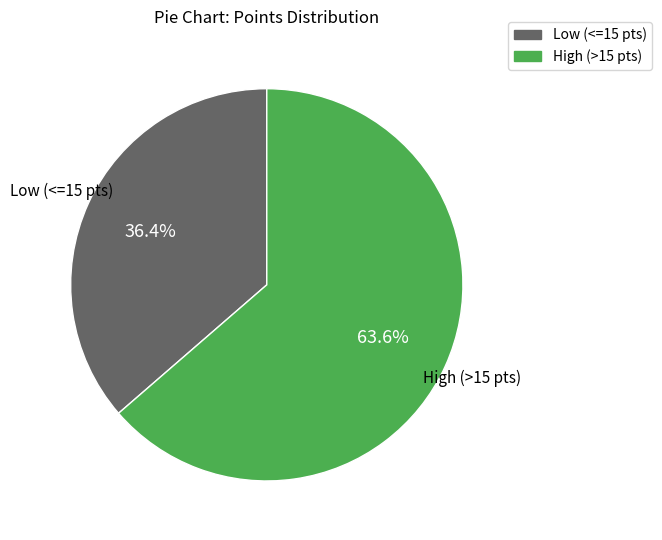

How many segments does this pie chart have?

2